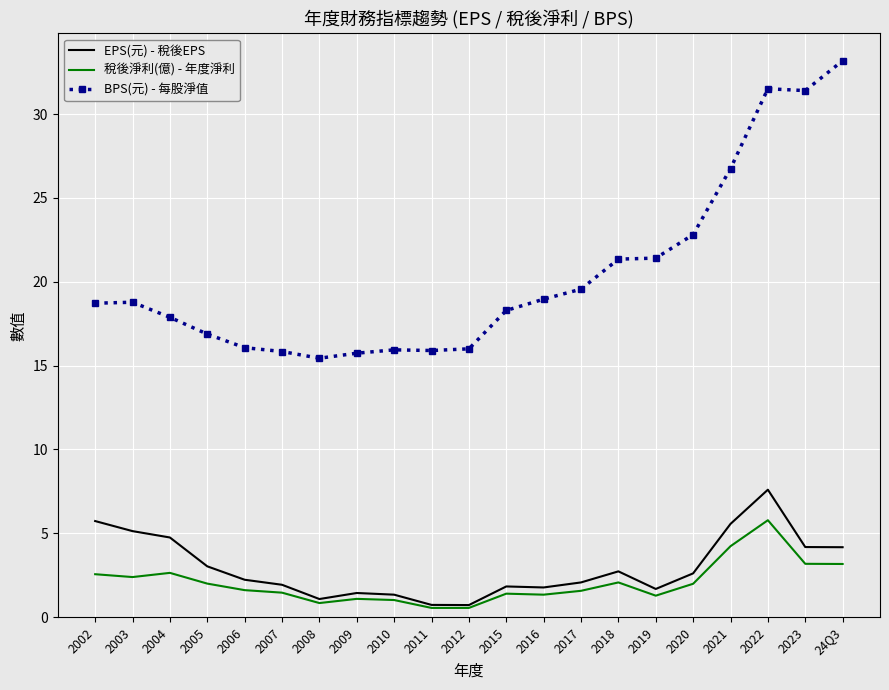

Rank the series by their maximum value, from lowest to highest.

稅後淨利(億) - 年度淨利, EPS(元) - 稅後EPS, BPS(元) - 每股淨值